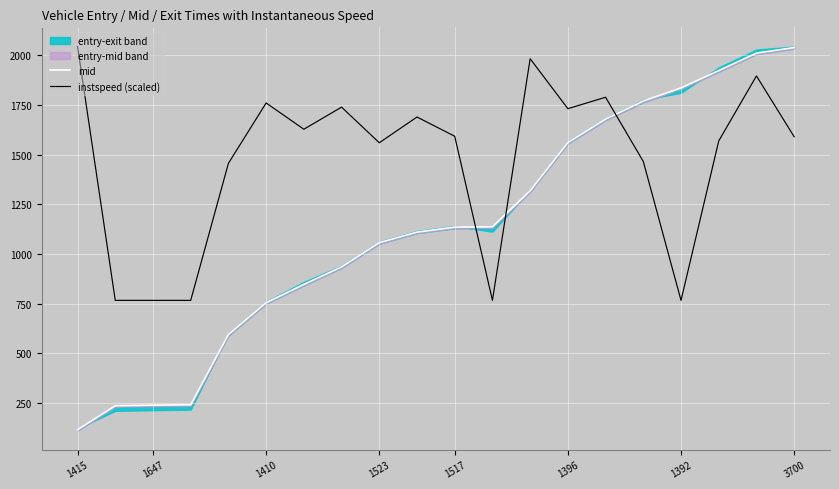

At which label does instspeed (scaled) reach its peak?

1415